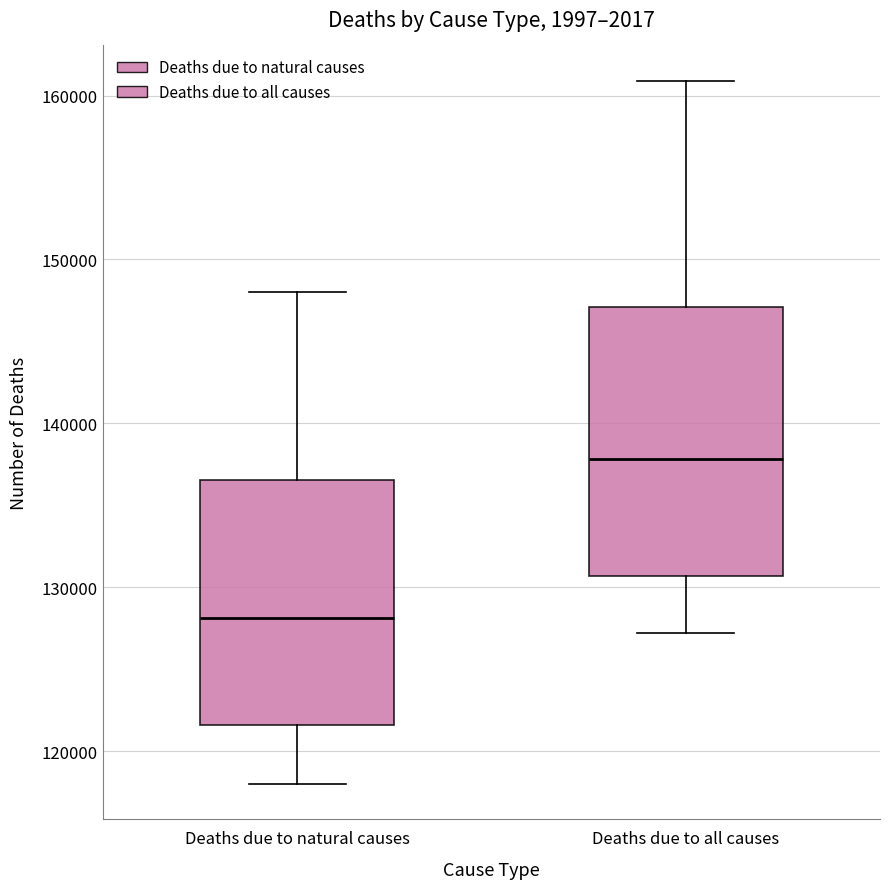

Reading left to right, read every box against the y-axis: the position of its median line, the range the box covers, and the ends of its whiskers. The values are not printed on the chart, so give them approximately, as read against the axis.

Deaths due to natural causes: median 128000, box 122000 to 137000, whiskers 118000 to 148000
Deaths due to all causes: median 138000, box 131000 to 147000, whiskers 127000 to 161000